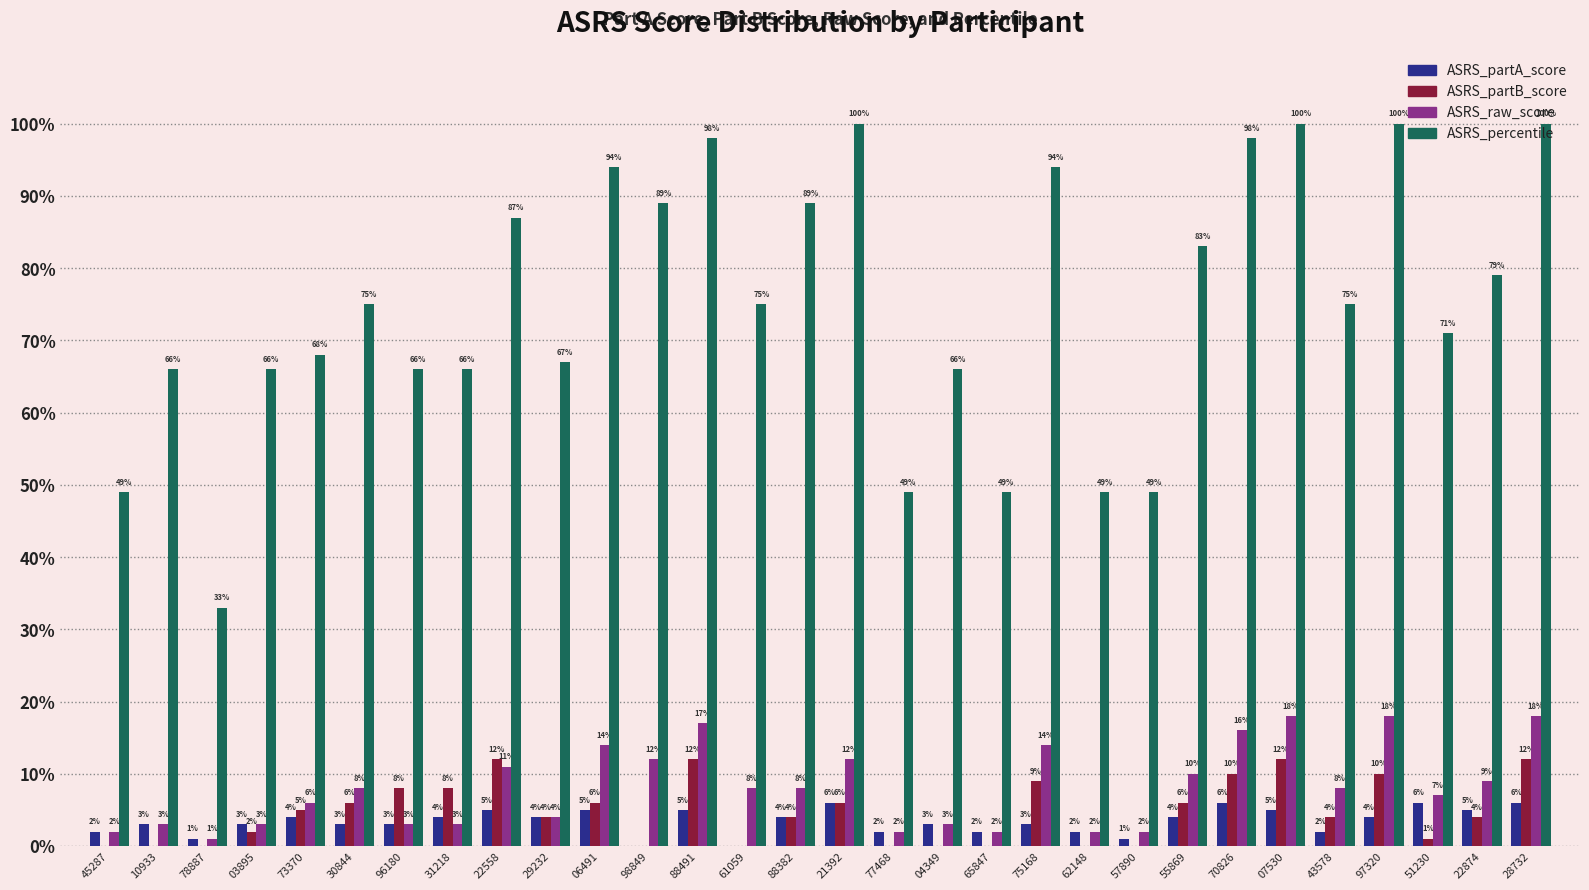

What is the total value across all series at 04349?

72